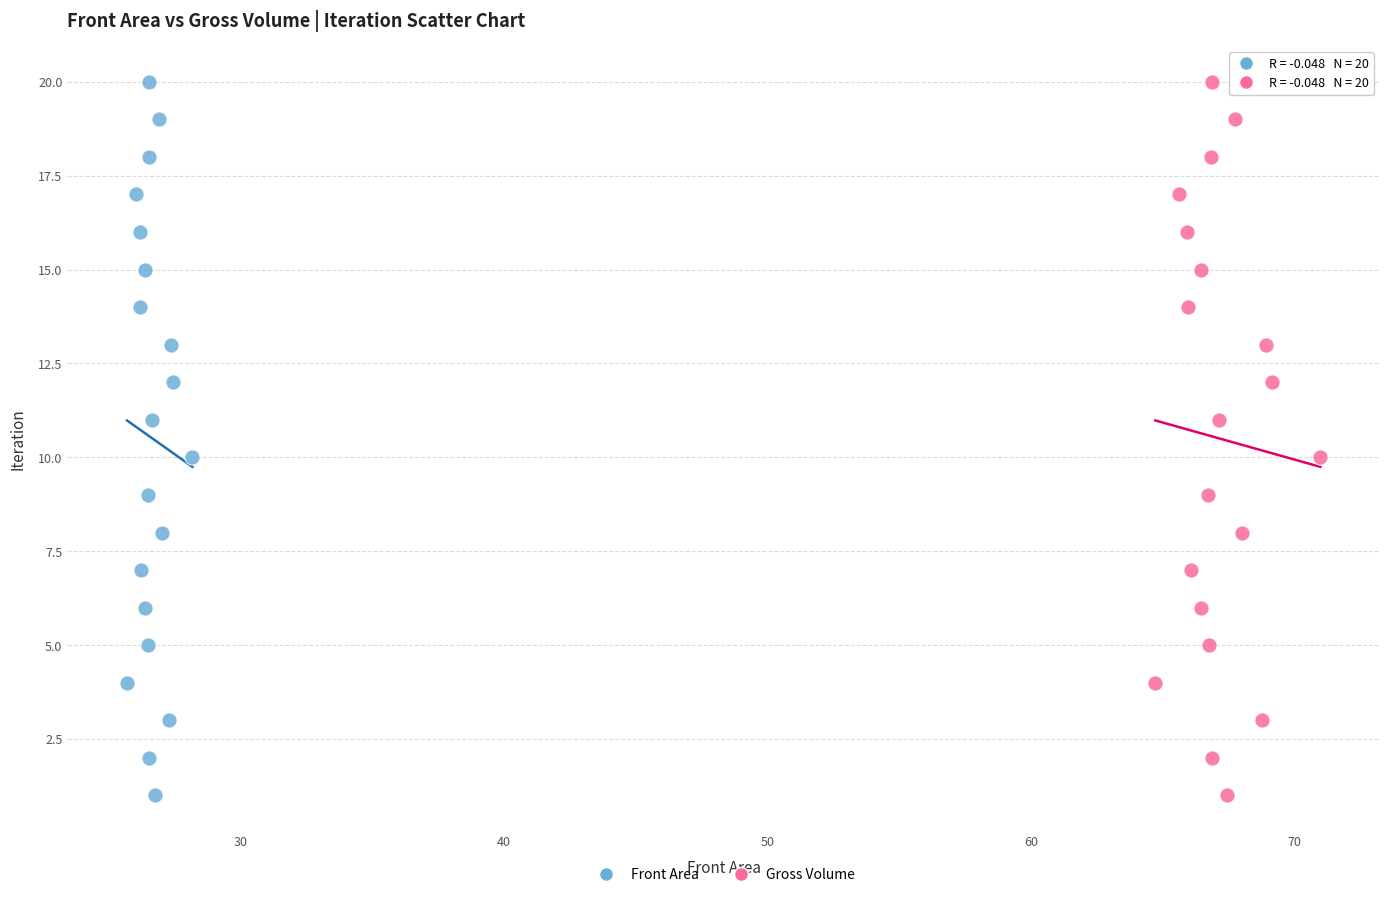

What are all the series names shown in the legend?

Front Area, Gross Volume